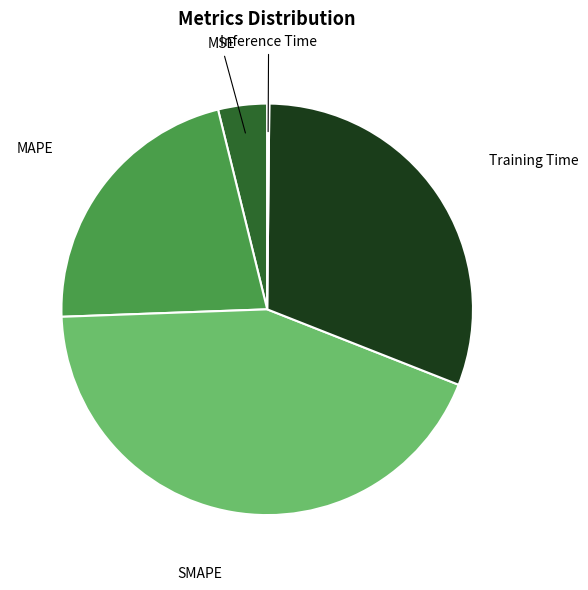

The MAPE slice represents 22% of the pie. True or false?

True